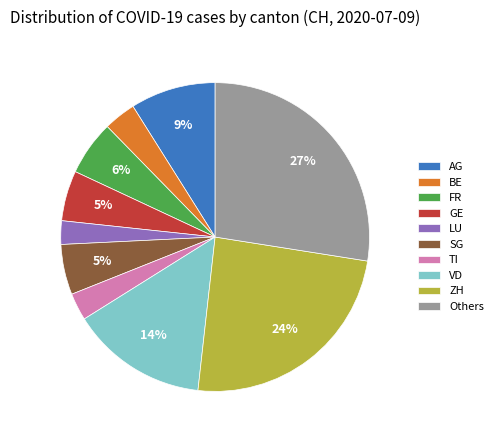

Which slice is the largest?

Others